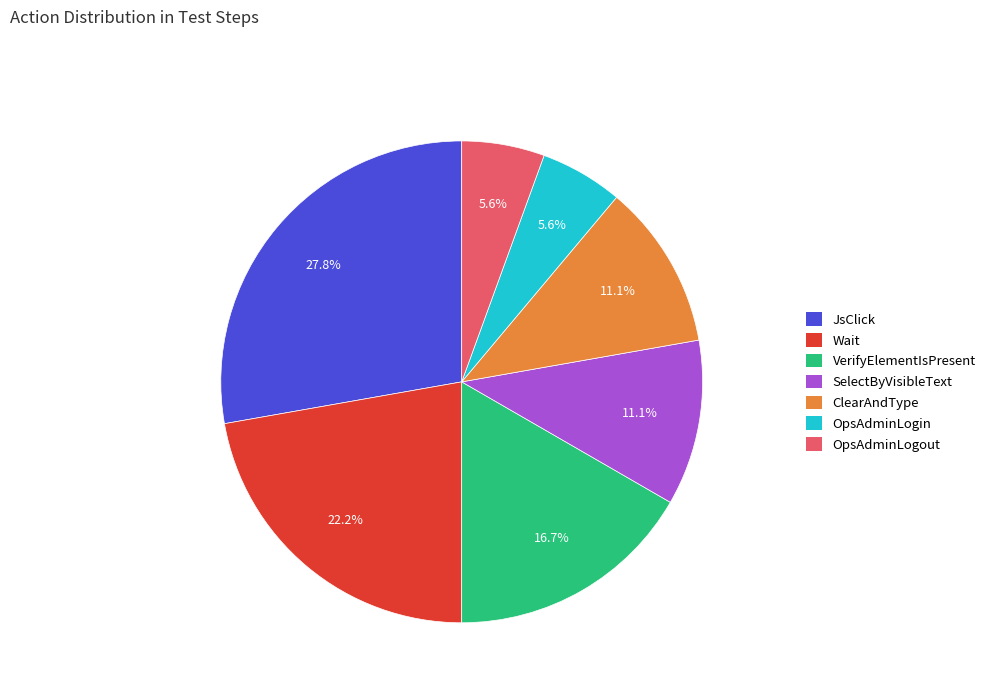

What is the largest slice in the pie chart?

JsClick